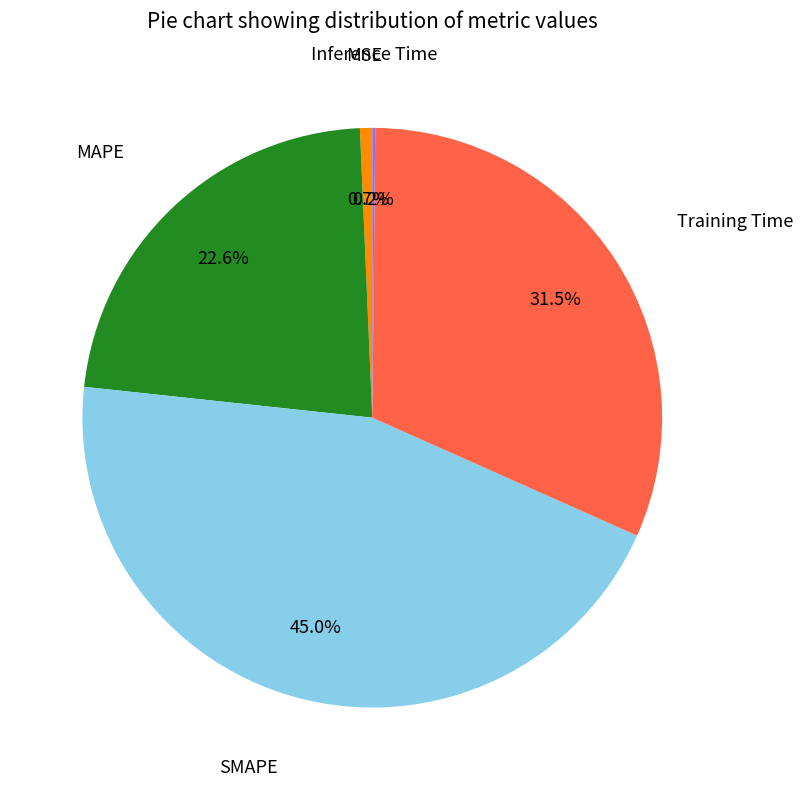

Is there a majority slice in this chart?

No